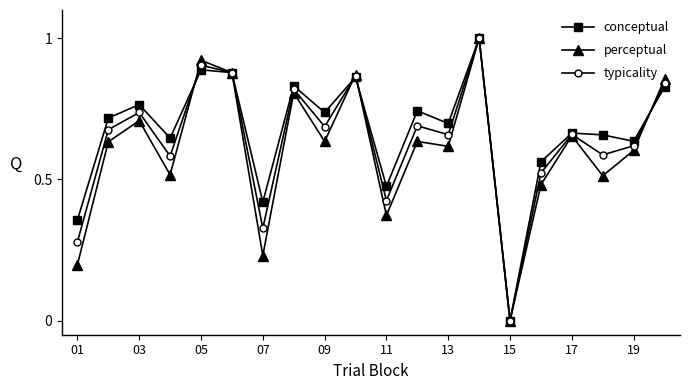

What is the highest value of the perceptual series?

1.0